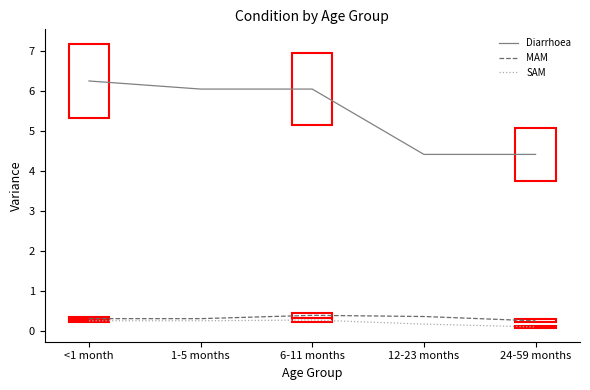

True or false: Diarrhoea and MAM intersect in this chart.

False